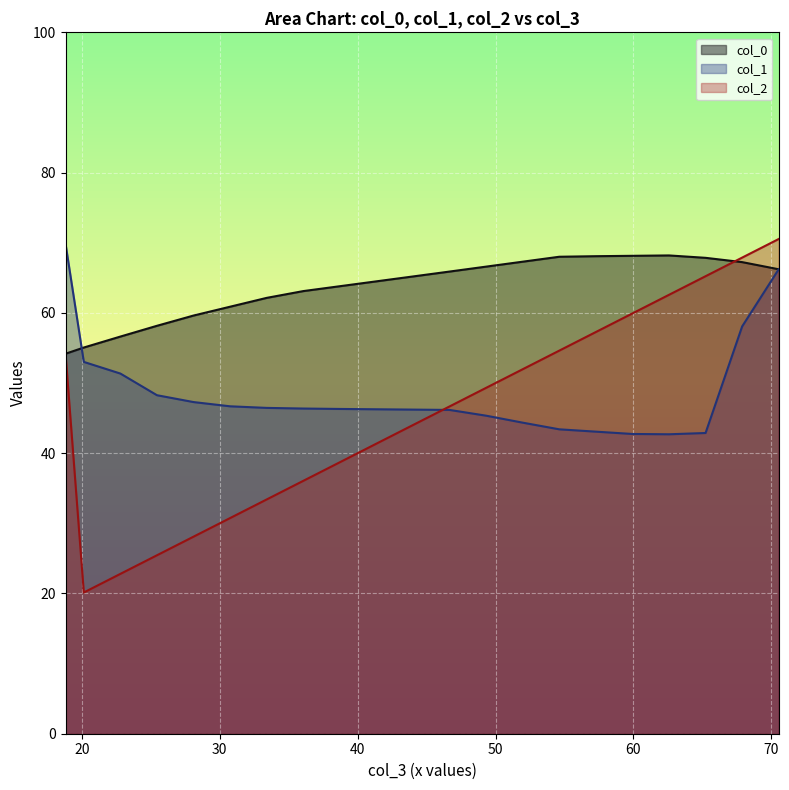

List the series in order of their overall mean, highest first.

col_0, col_1, col_2